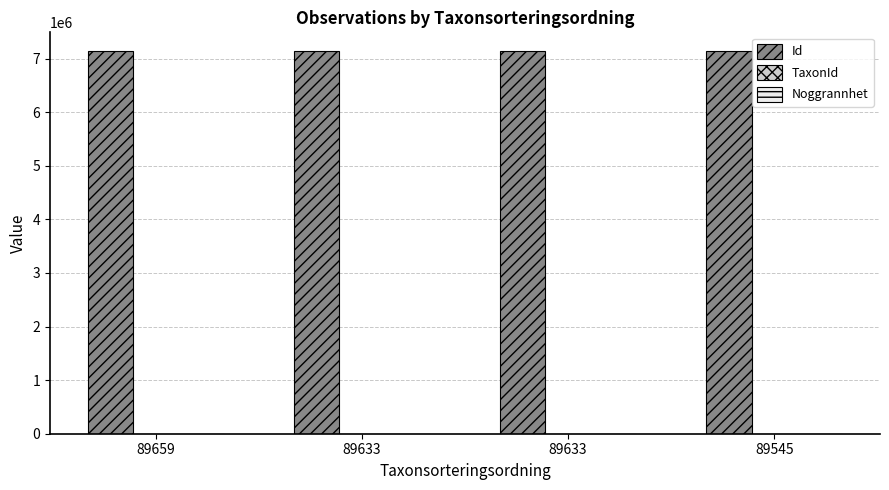

The Id series shows 7131178 at 89633. True or false?

True